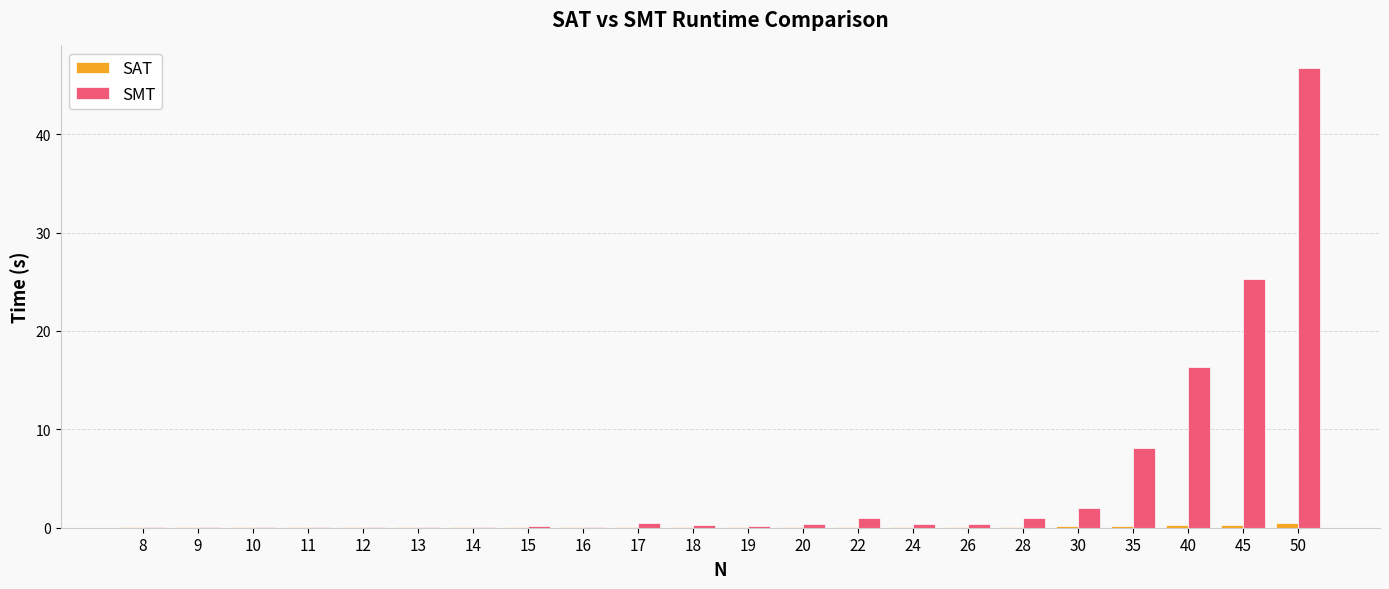

What is the average value of the SMT series?

4.7